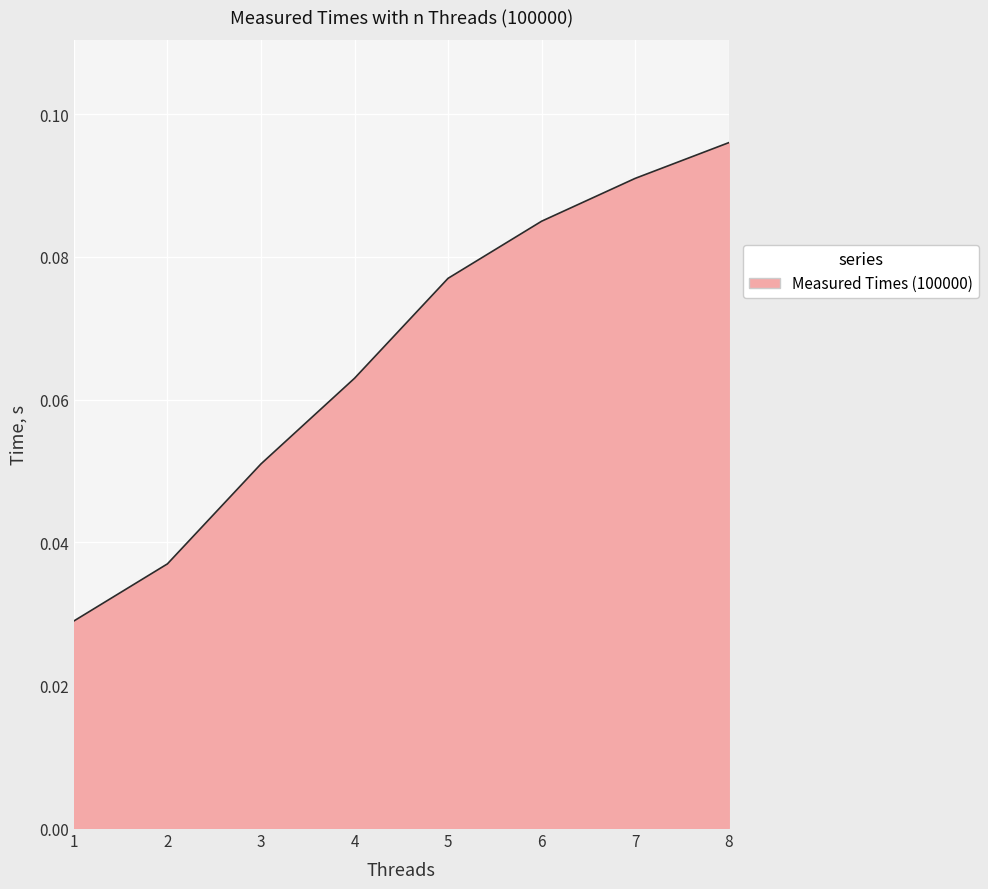

Which has a higher value, 1 or 8?

8